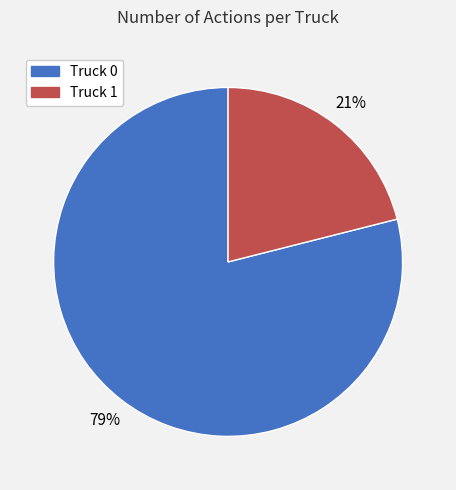

Between Truck 0 and Truck 1, which is larger?

Truck 0